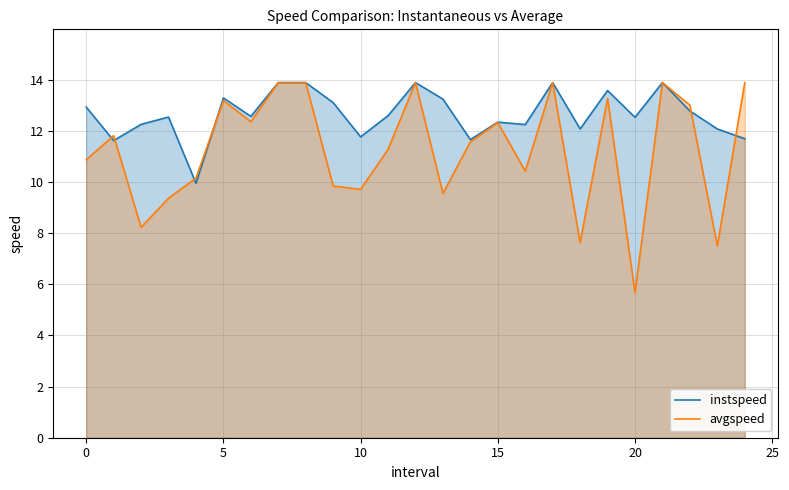

Which series ends up on top after the final intersection of instspeed and avgspeed?

avgspeed